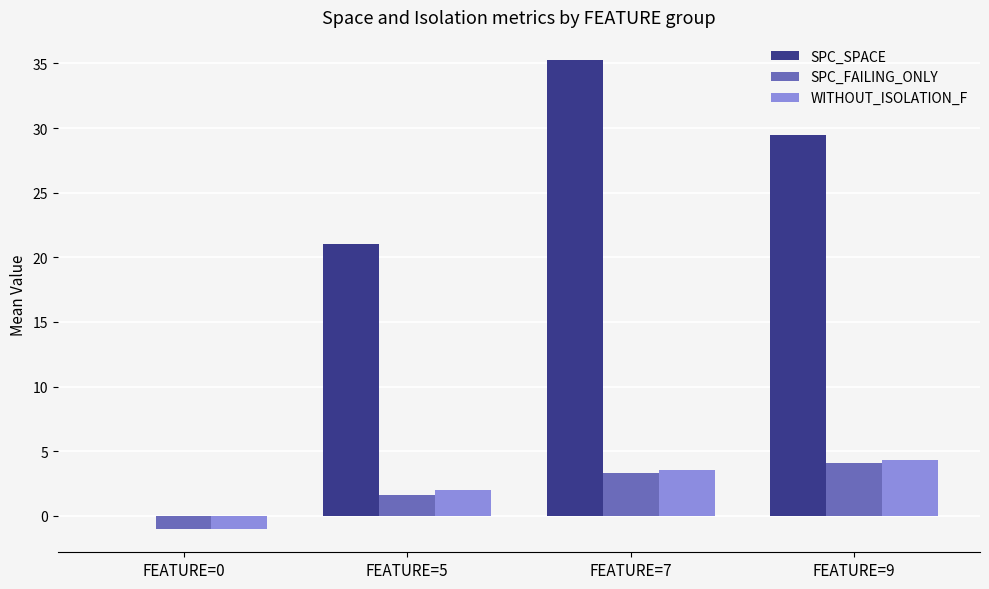

How many categories are shown in the chart?

4